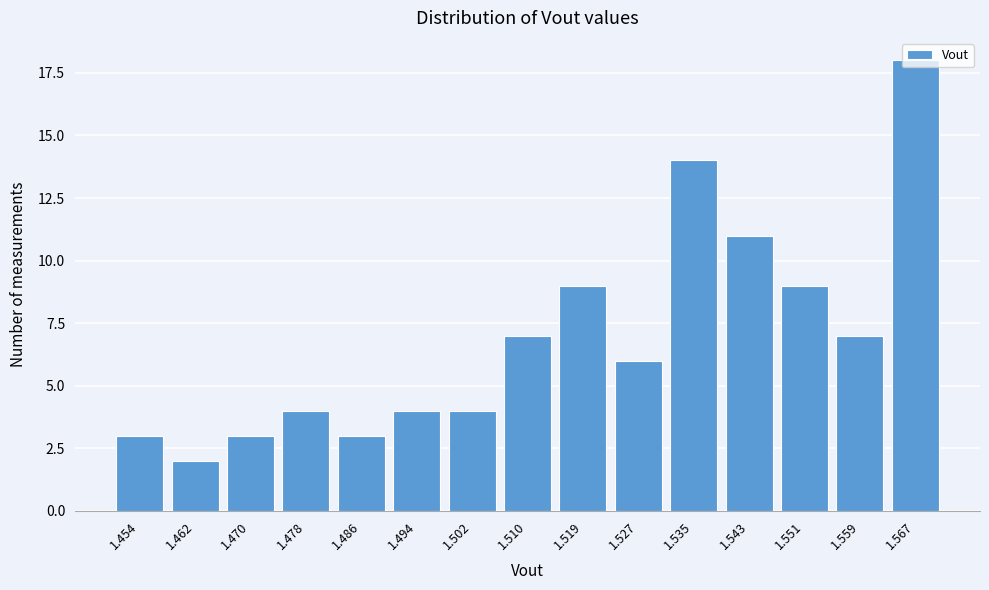

Which has a higher value, 1.462 or 1.559?

1.559